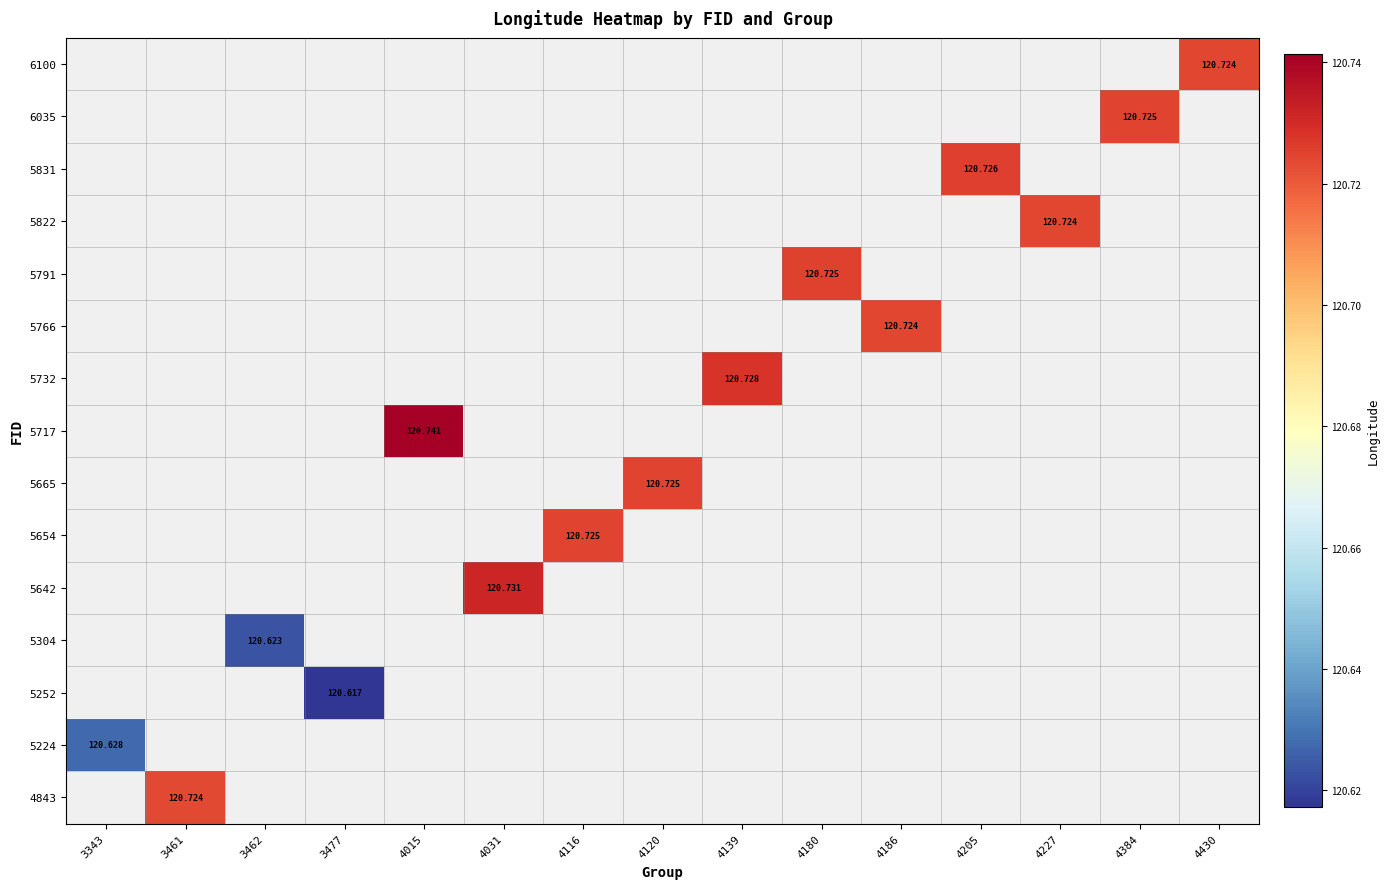

List the series in order of their overall mean, lowest first.

6100, 6035, 5831, 5822, 5791, 5766, 5732, 5717, 5665, 5654, 5642, 5304, 5252, 5224, 4843